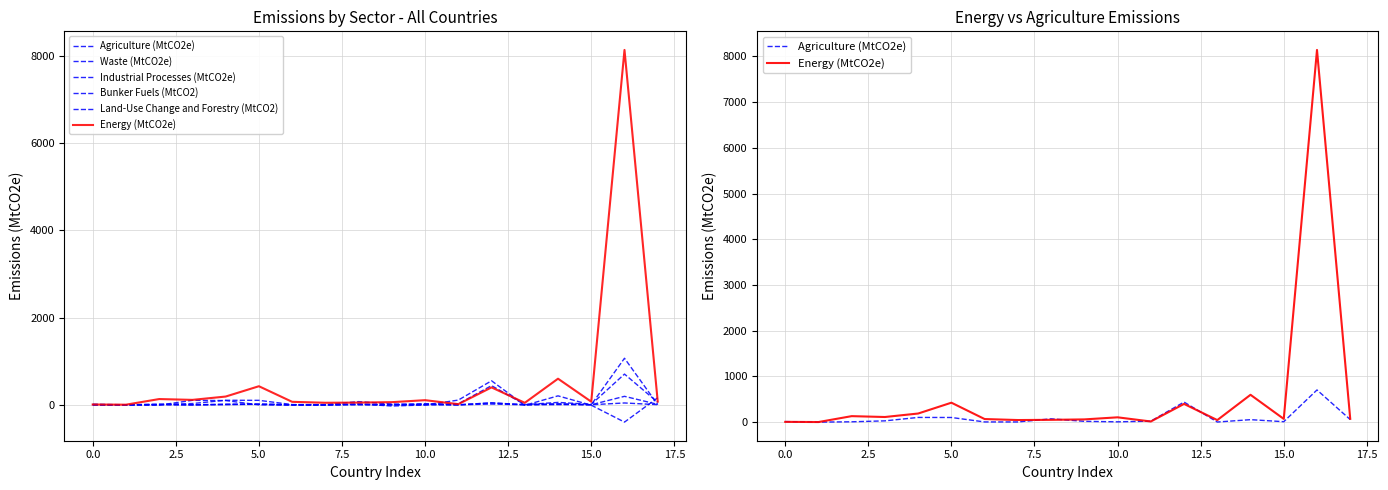

Does the chart display data point markers on the line(s)?

No